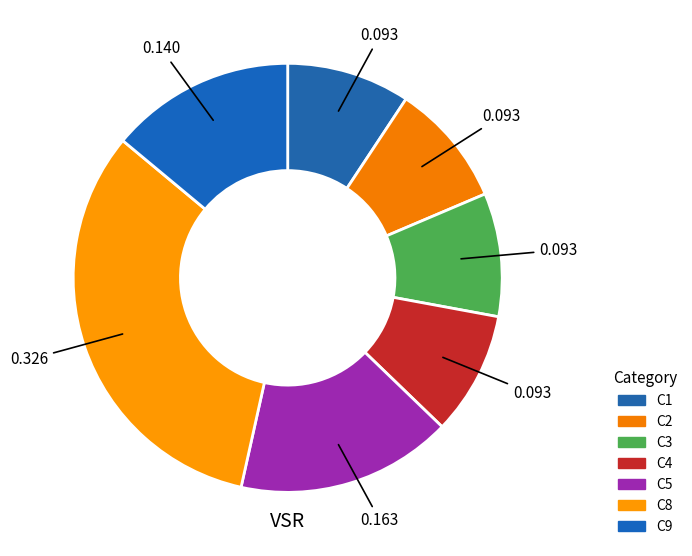

How many segments does this pie chart have?

7